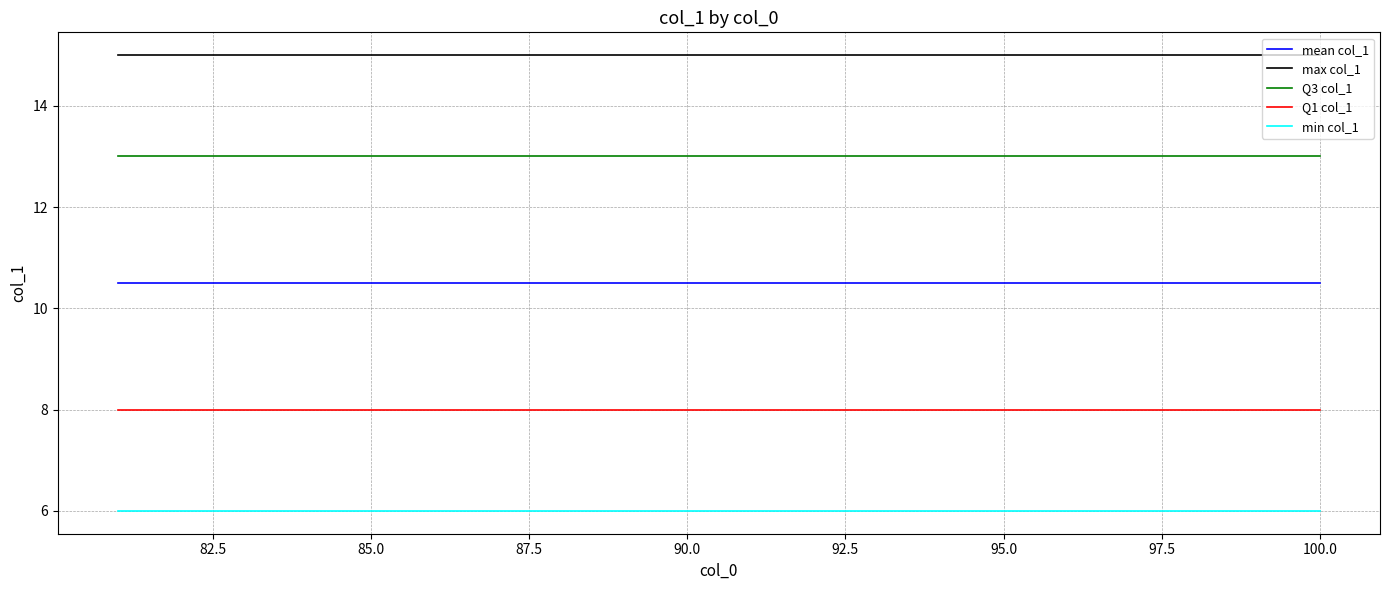

True or false: min col_1 and Q1 col_1 intersect in this chart.

False